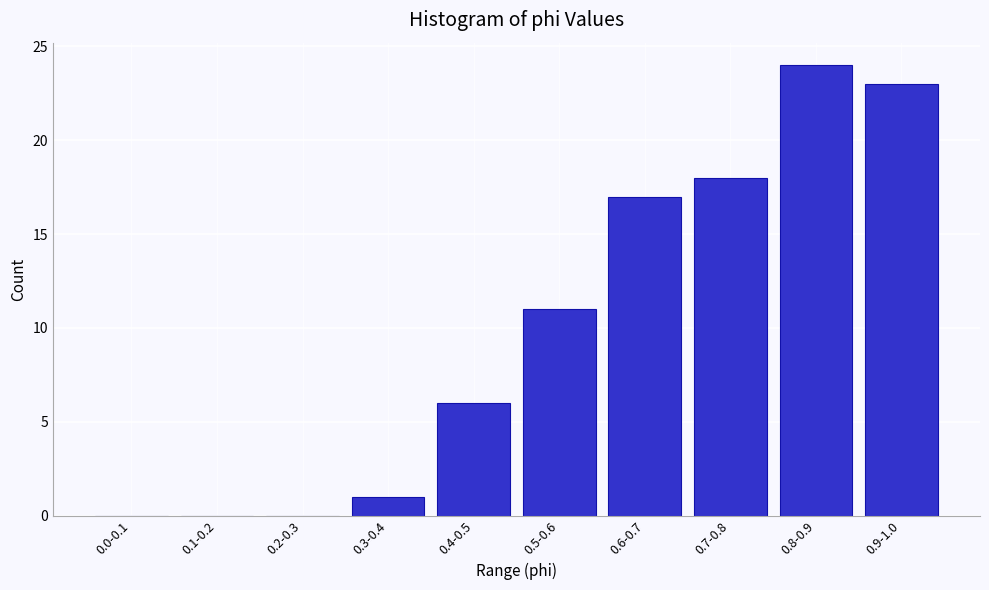

Reading left to right, list all the values displayed in this chart.

0.0-0.1=0	0.1-0.2=0	0.2-0.3=0	0.3-0.4=1	0.4-0.5=6	0.5-0.6=11	0.6-0.7=17	0.7-0.8=18	0.8-0.9=24	0.9-1.0=23